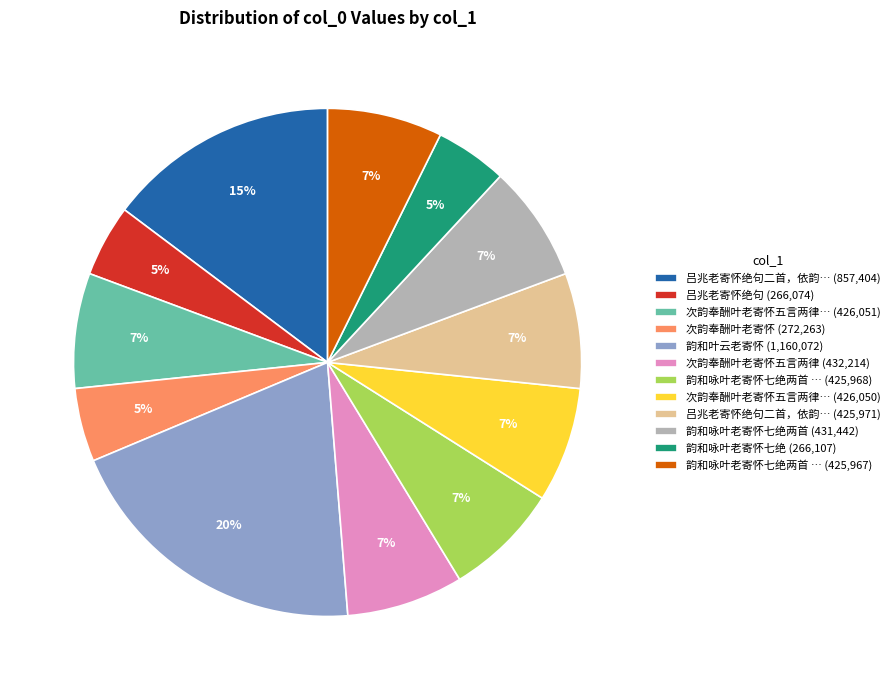

To the nearest percent, what is the difference between the 韵和咏叶老寄怀七绝两首 (431,442) and 韵和叶云老寄怀 (1,160,072) slice percentages?

13%